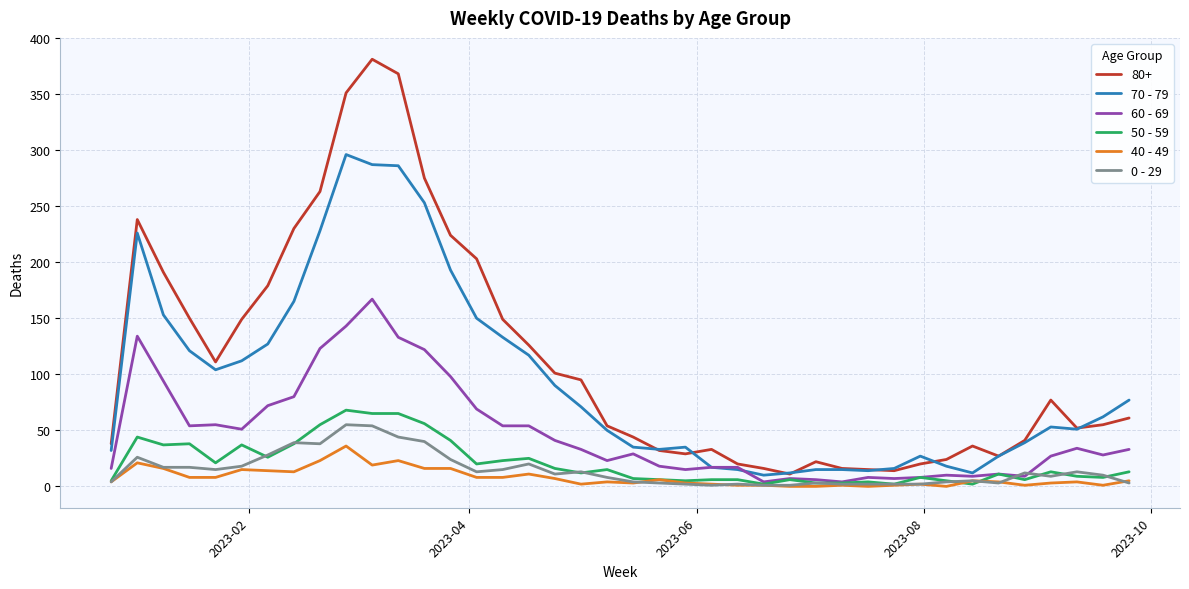

What is the difference between the second highest and second lowest values in the 60 - 69 series?

139